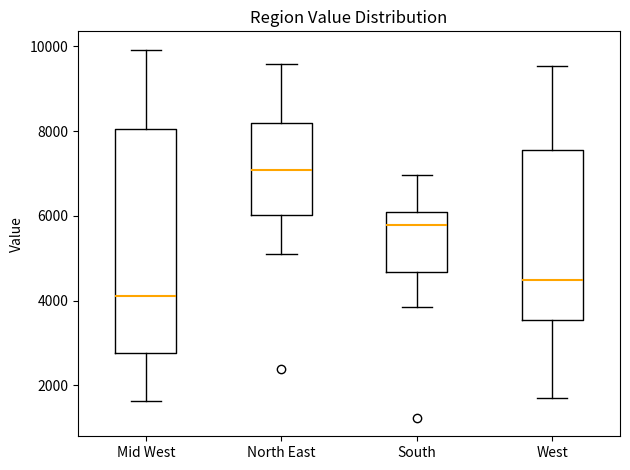

Comparing the boxes themselves (not the whiskers), which one is the tallest?

Mid West